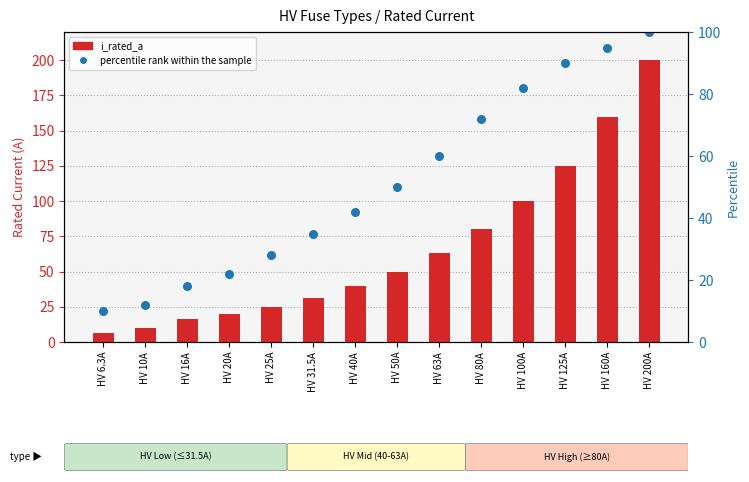

Which series has the widest spread of Y values?

percentile rank within the sample